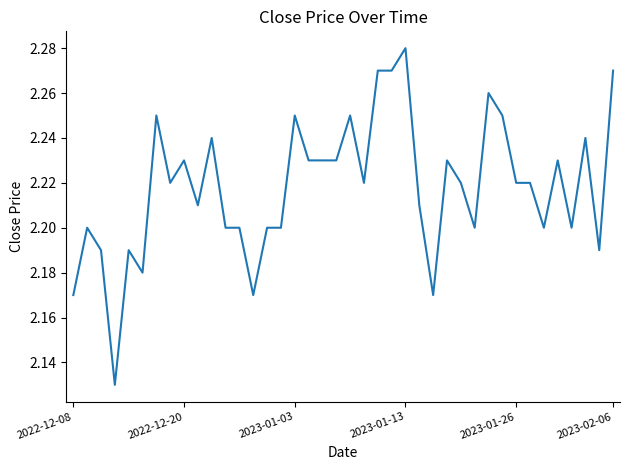

What is the maximum value shown in the chart?

2.3